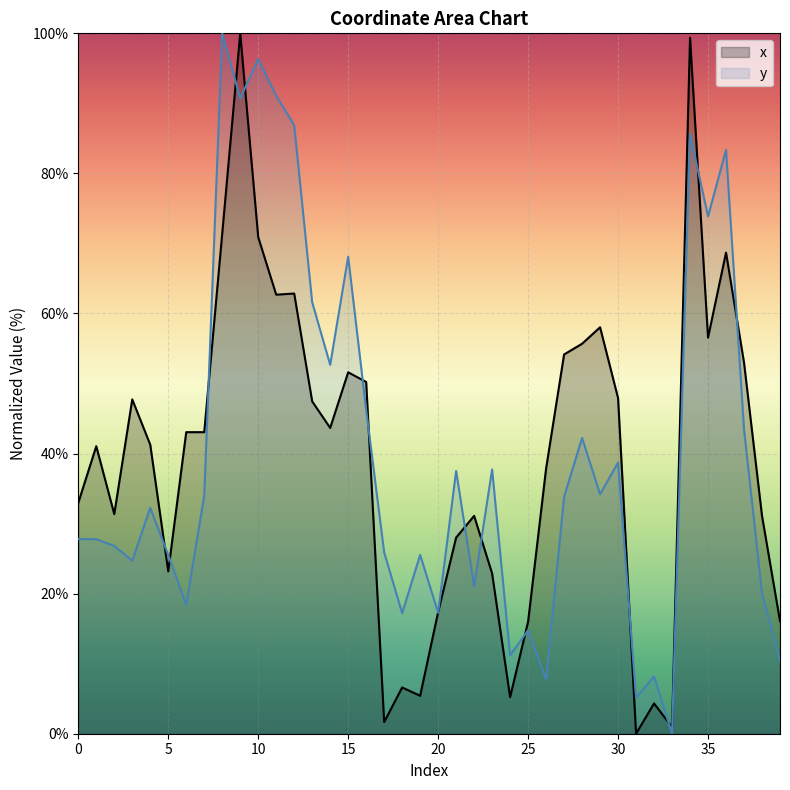

How many data points does each series have?

40